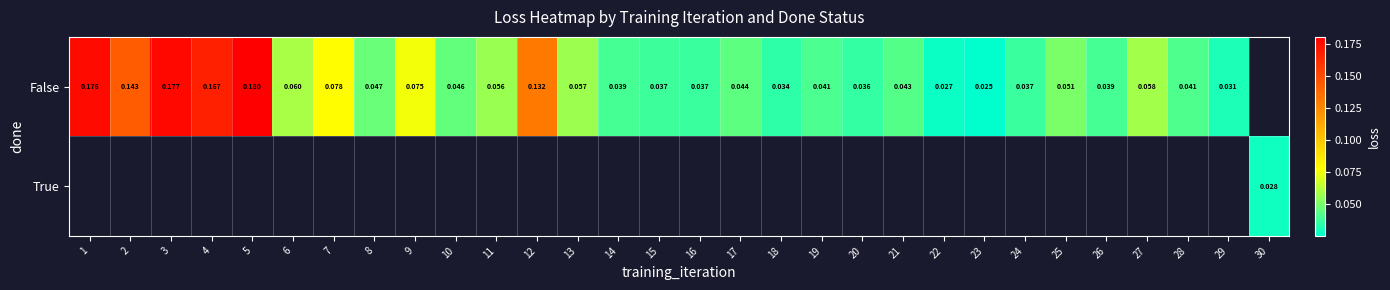

Which series has the widest spread of values?

False